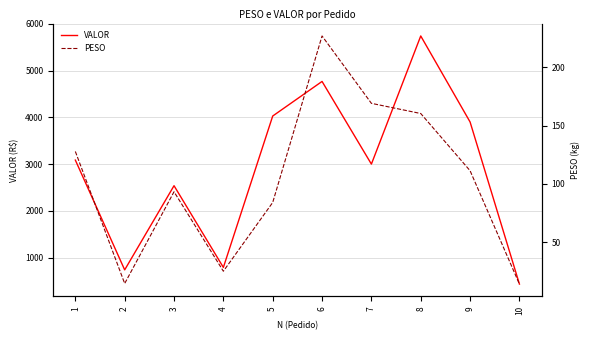

How many series are shown in this chart?

2